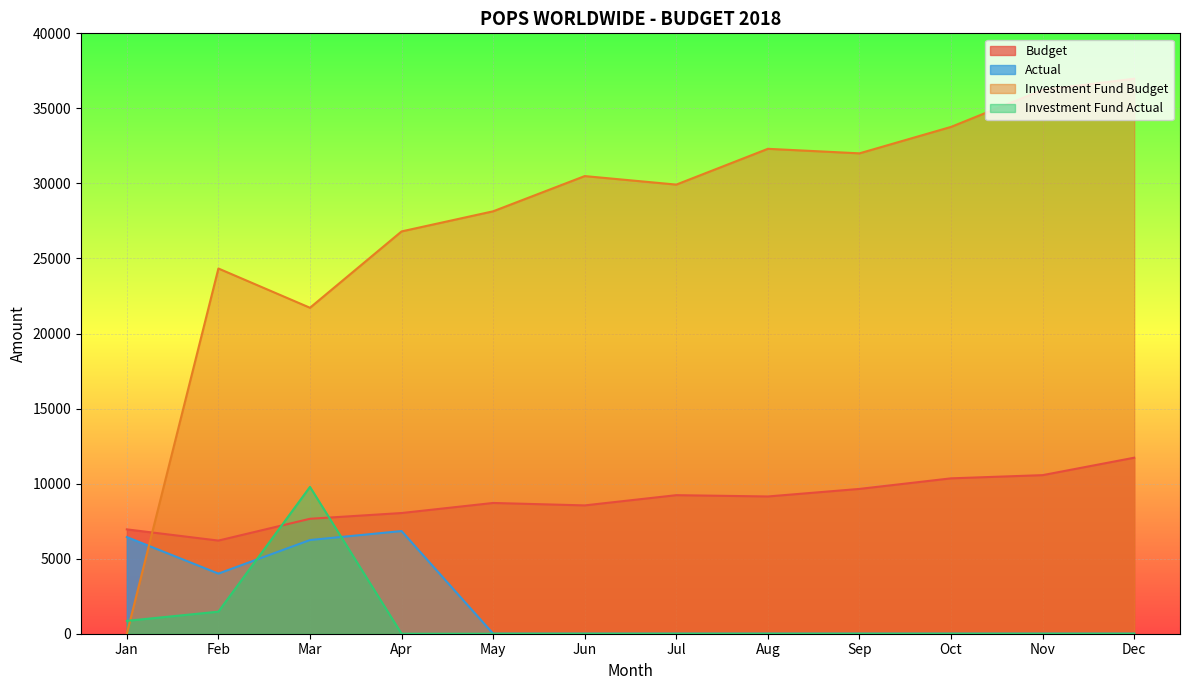

At May, list the series in order from smallest to largest.

Actual, Investment Fund Actual, Budget, Investment Fund Budget